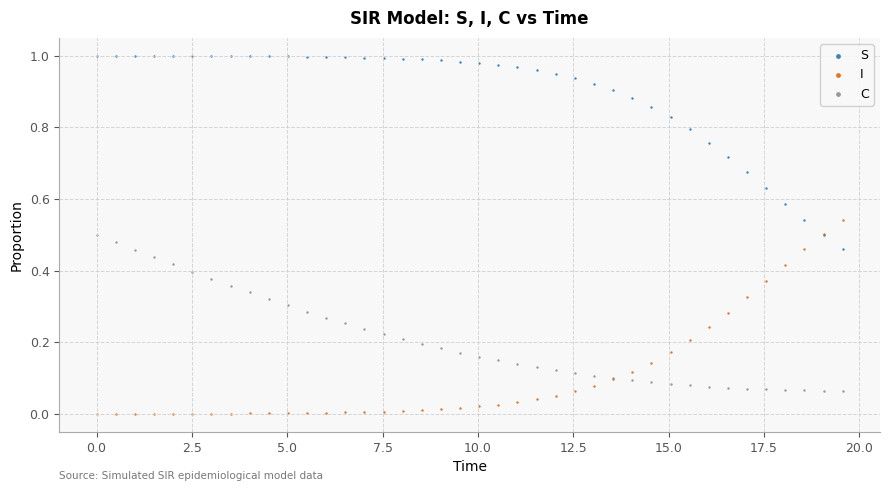

Which series reaches the minimum Y coordinate?

I